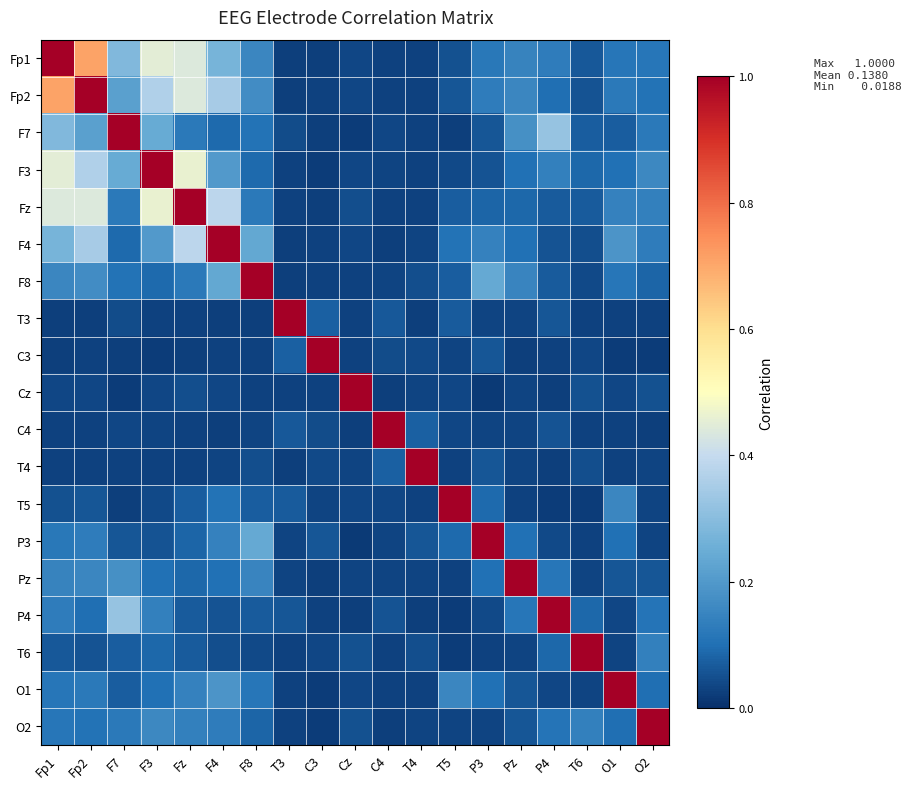

Which category has the highest value across all series?

Fp1